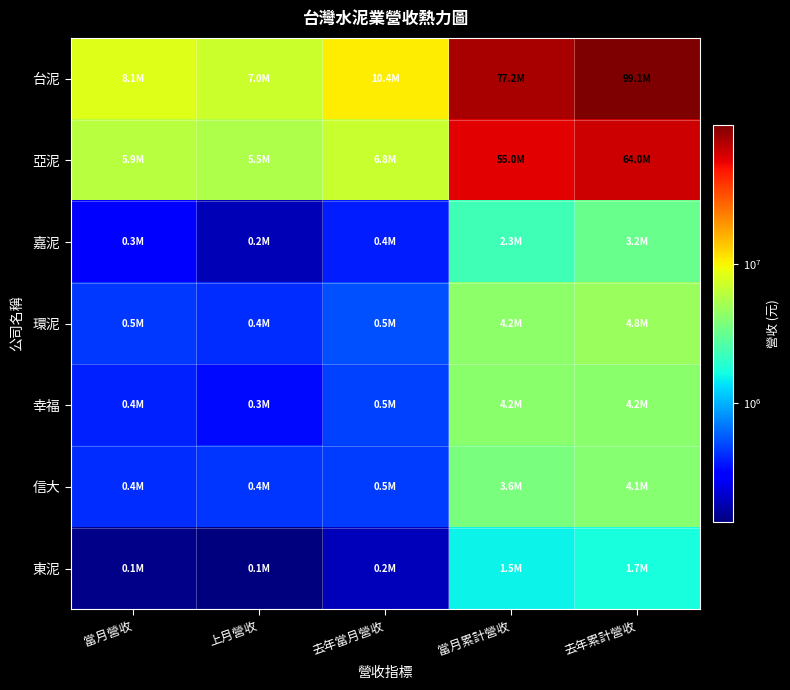

What is the maximum value shown in the chart?

99113960